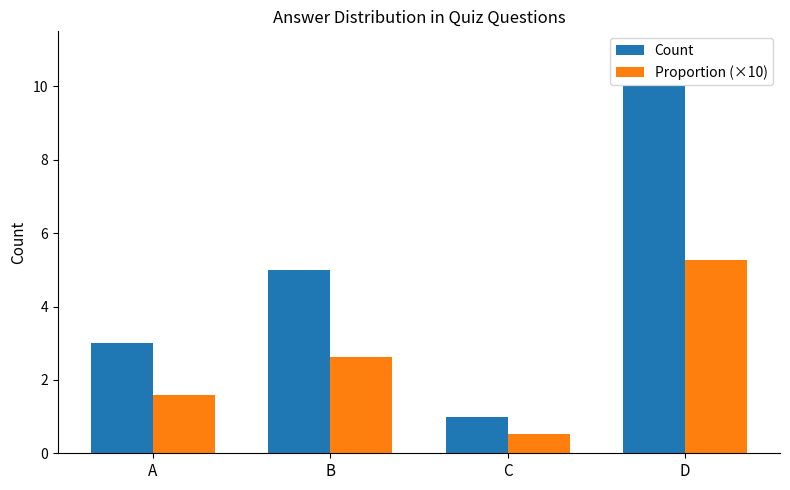

Reading left to right, transcribe all the data shown in this chart.

Count: A=3.0	B=5.0	C=1.0	D=10.0
Proportion (×10): A=1.6	B=2.6	C=0.5	D=5.3